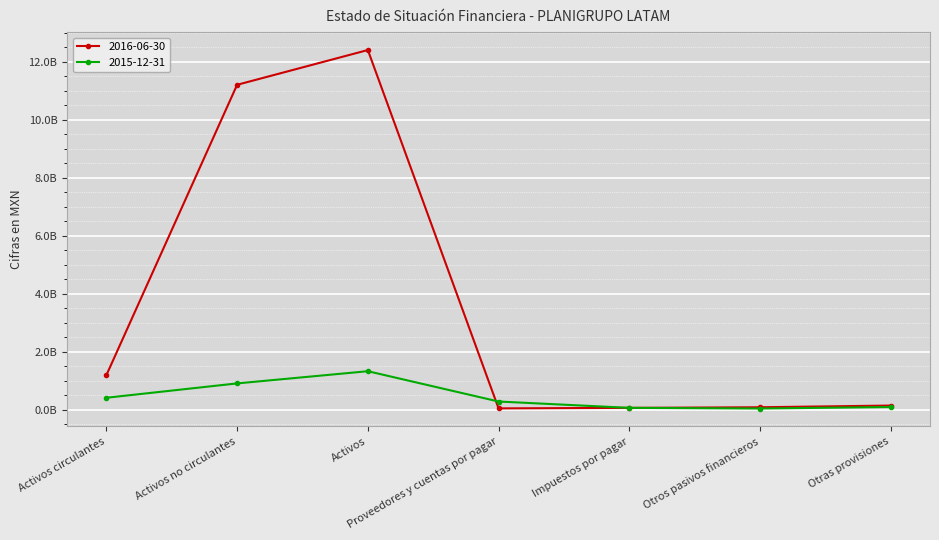

What are all the series names shown in the legend?

2016-06-30, 2015-12-31